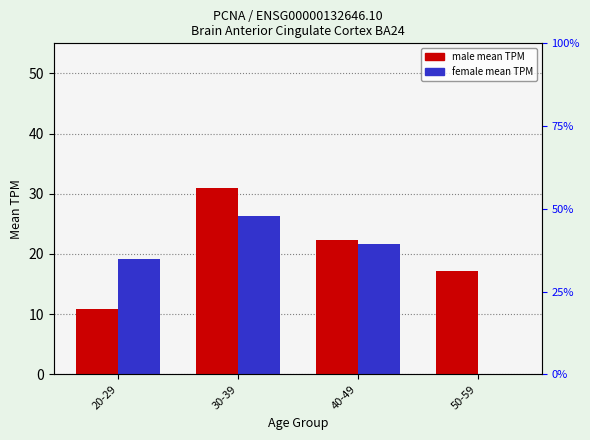

True or false: male has a value of 31.0 at 30-39.

True